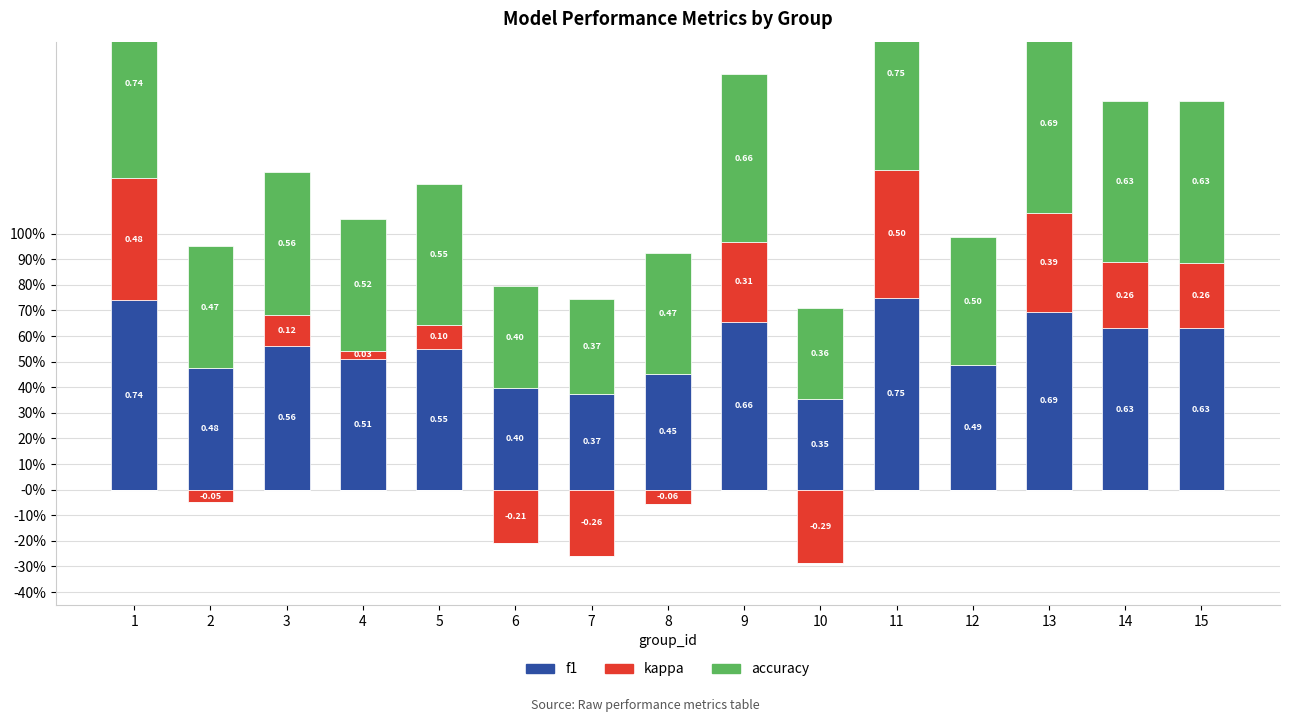

The value of kappa at 1 is 0.3. True or false?

False